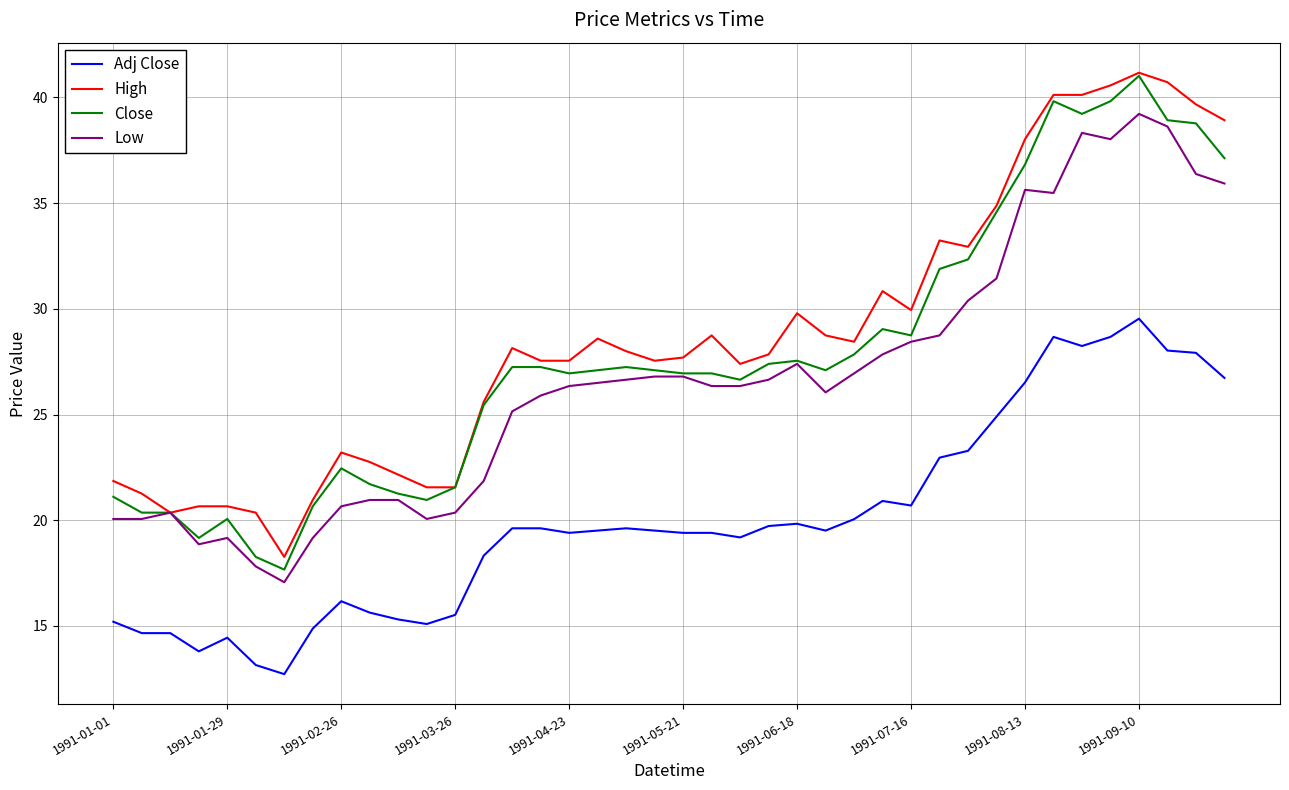

At how many categories does at least one series exceed 34?

9